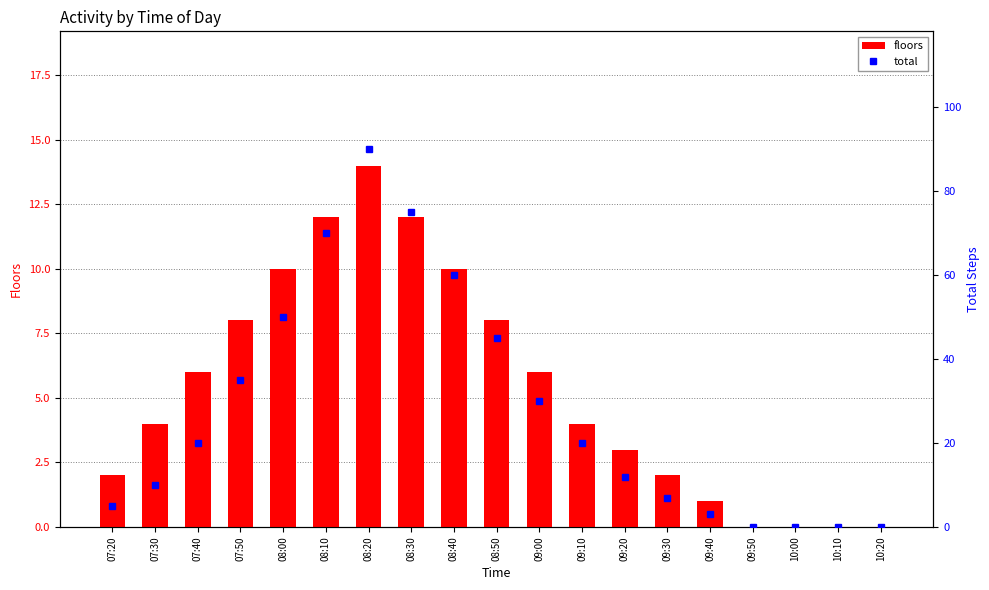

What is the label of the 15th bar from the right?

08:00